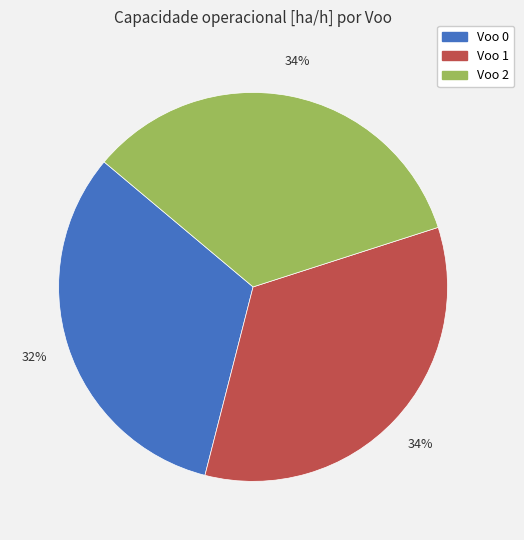

To the nearest percent, what is the difference between the Voo 0 and Voo 1 slice percentages?

2%